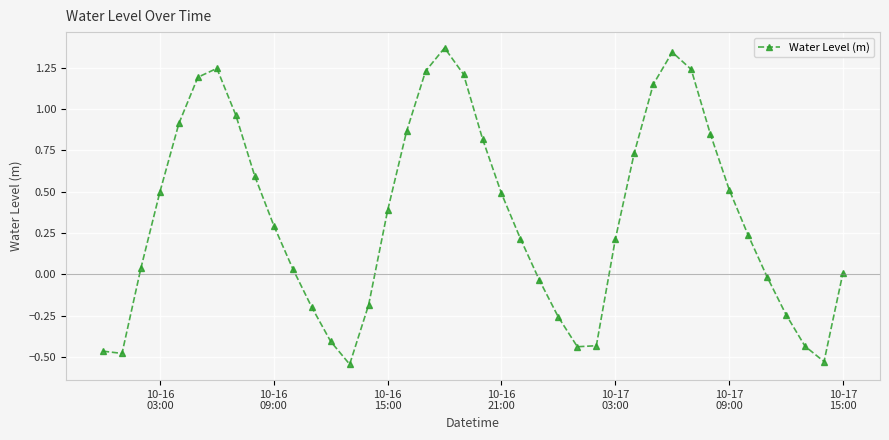

How many negative values are there?

14